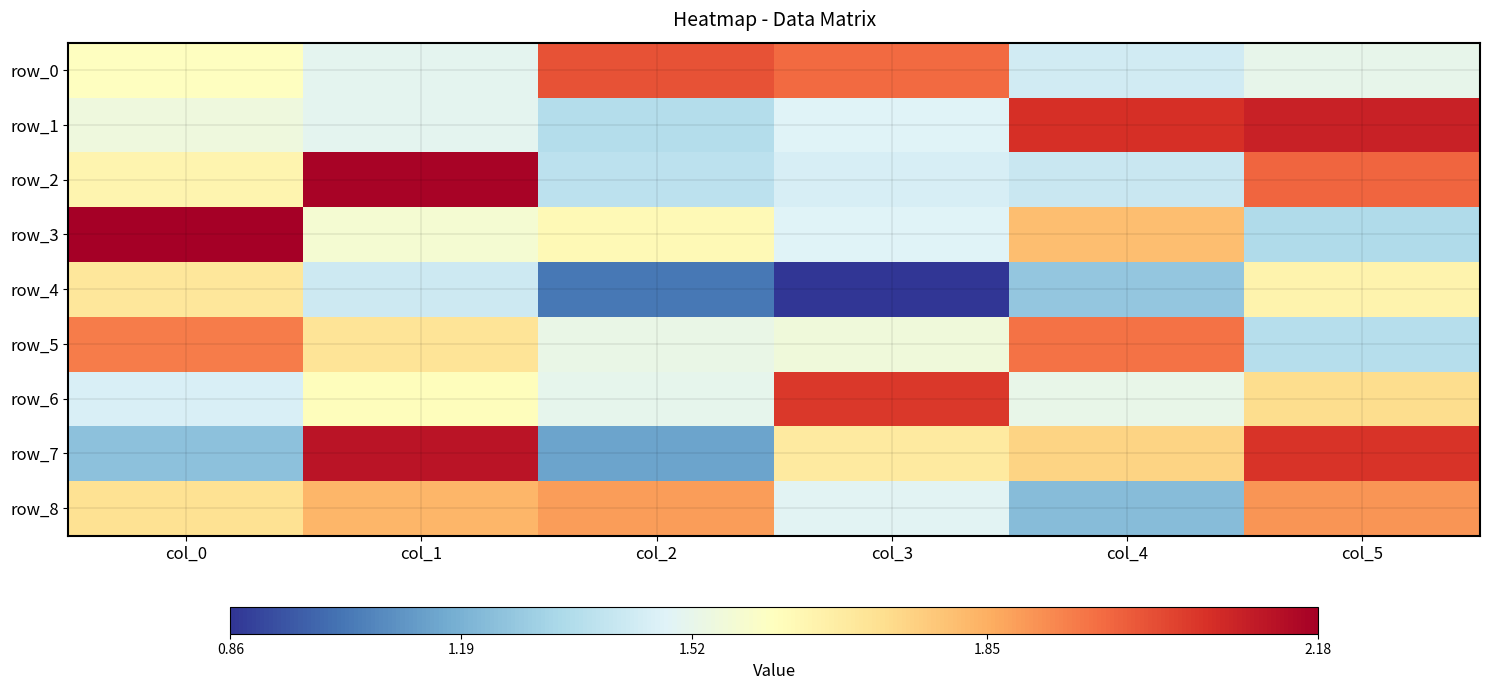

Reading left to right, what are all the values shown in this chart?

row_0: 1.6	1.5	2.0	2.0	1.4	1.5
row_1: 1.6	1.5	1.4	1.5	2.1	2.1
row_2: 1.7	2.2	1.4	1.5	1.4	2.0
row_3: 2.2	1.6	1.7	1.5	1.8	1.3
row_4: 1.7	1.4	1.0	0.9	1.3	1.7
row_5: 1.9	1.7	1.5	1.6	2.0	1.4
row_6: 1.5	1.6	1.5	2.1	1.5	1.7
row_7: 1.2	2.1	1.1	1.7	1.8	2.1
row_8: 1.7	1.8	1.9	1.5	1.2	1.9